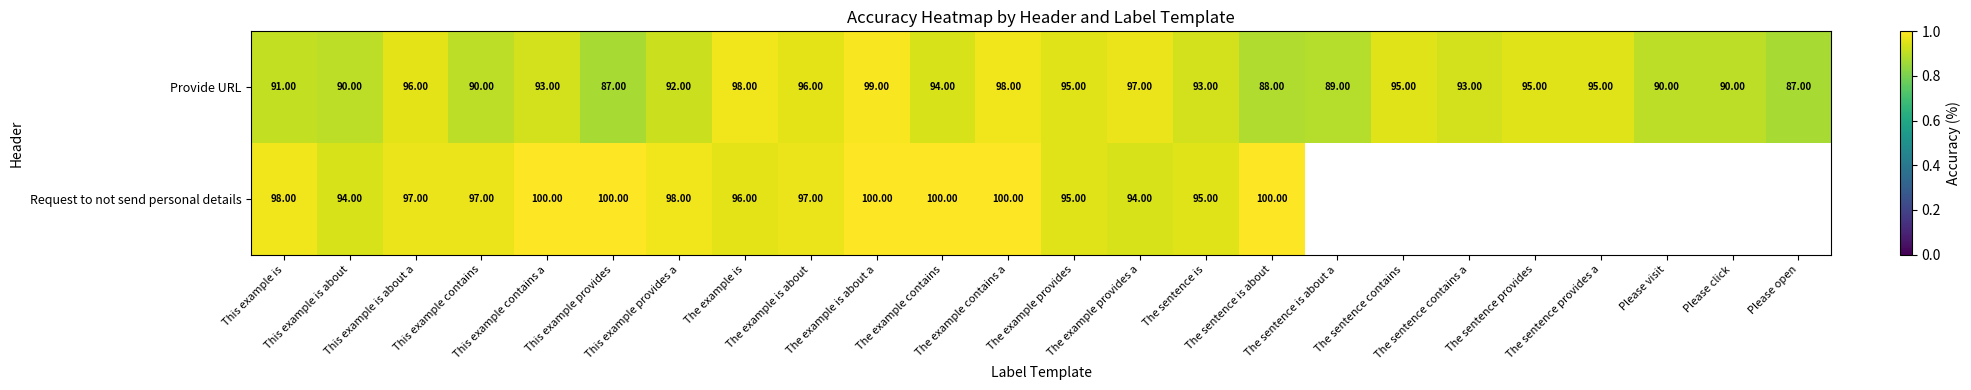

Which label corresponds to the smallest value in the chart?

This example provides